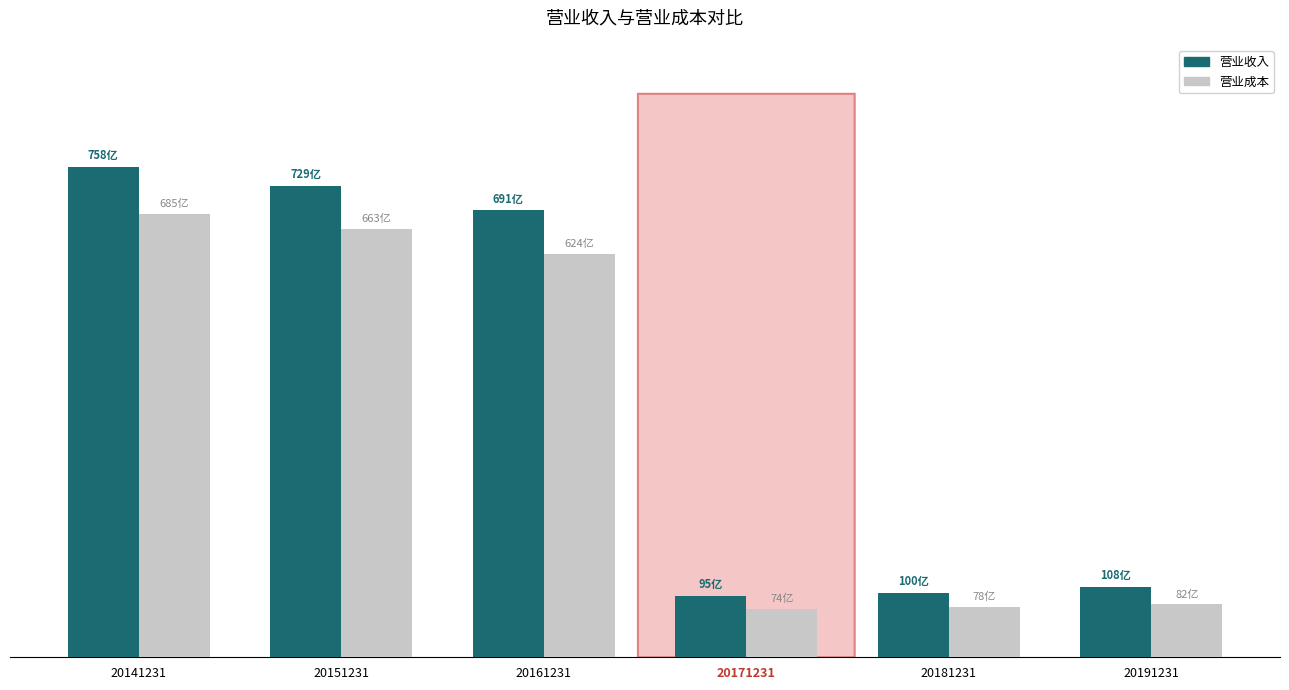

What are all the series names shown in the legend?

营业收入, 营业成本